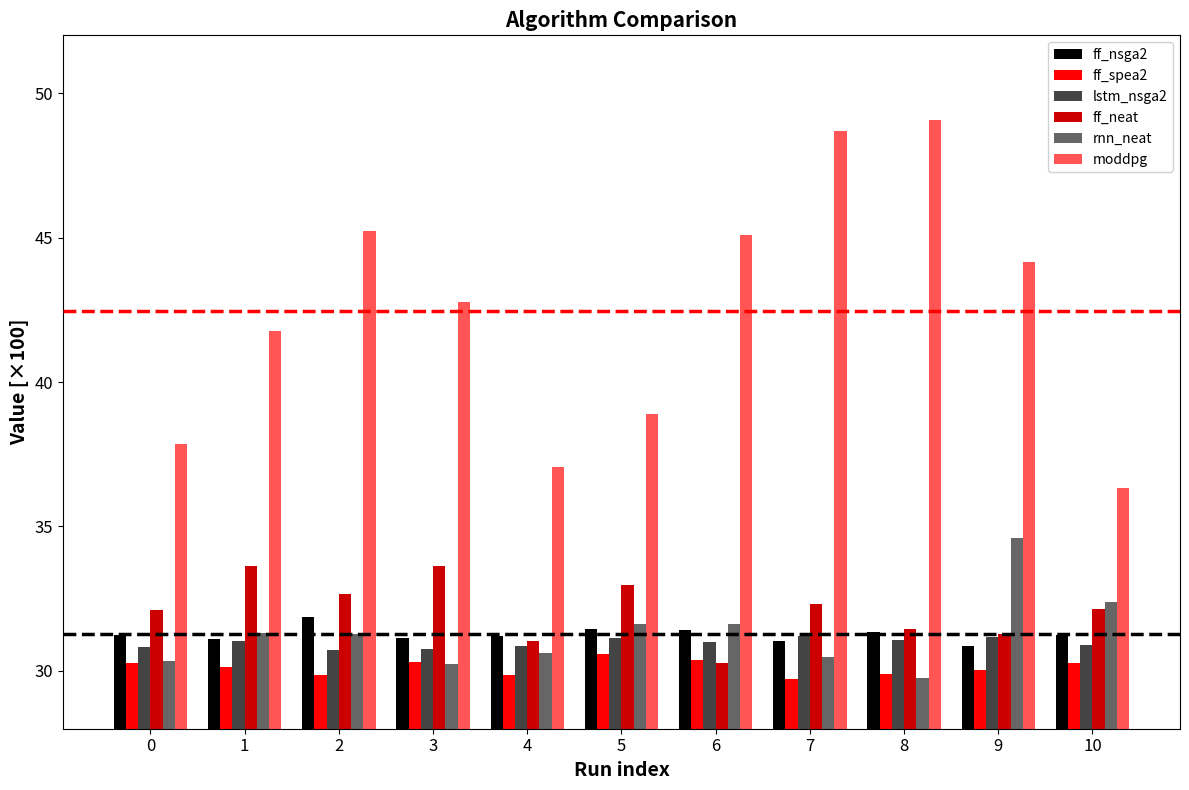

The value of ff_neat at 8 is 46.0. True or false?

False